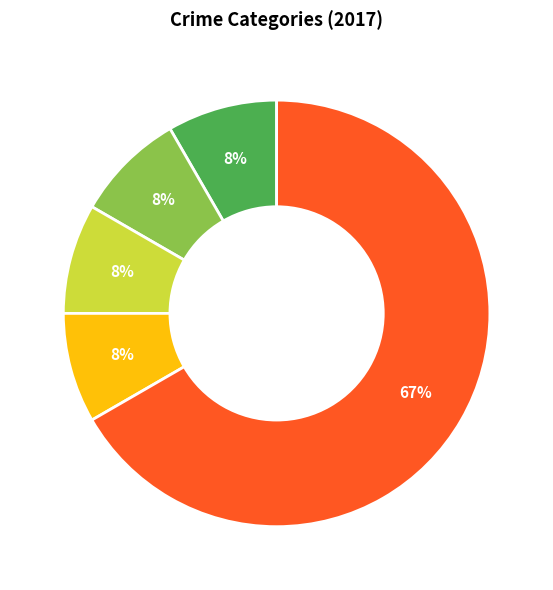

Is there any slice that represents more than half of the pie?

Yes